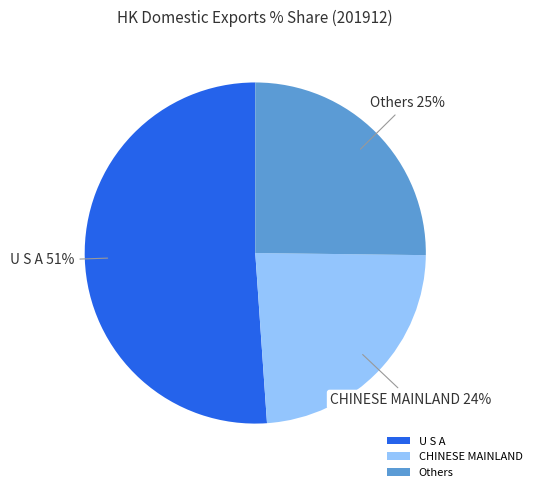

Combined, do Others and U S A account for over 50%?

Yes